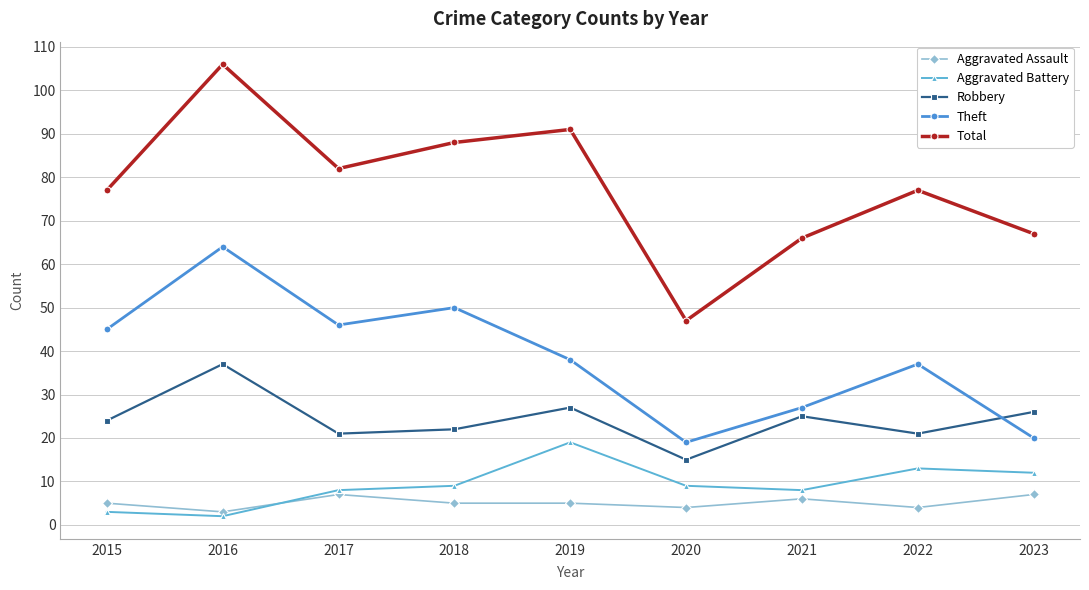

What is the spread (max minus min) of values at 2015?

74